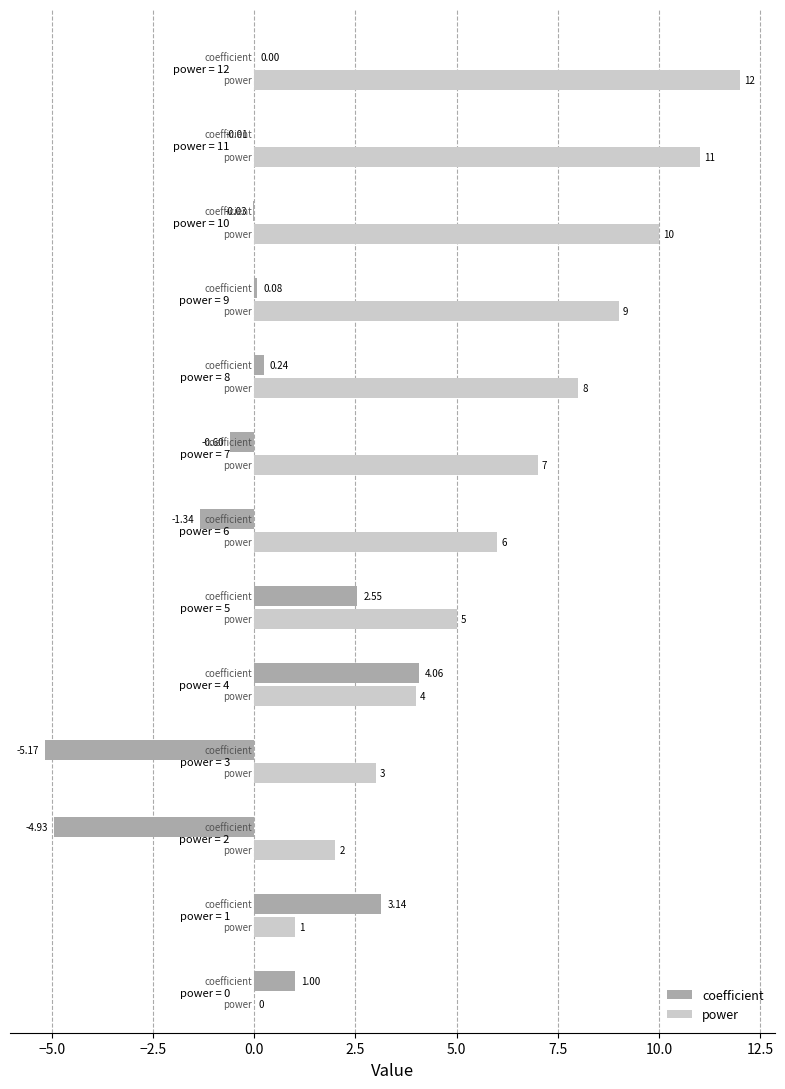

Which series has the largest total across all categories?

power